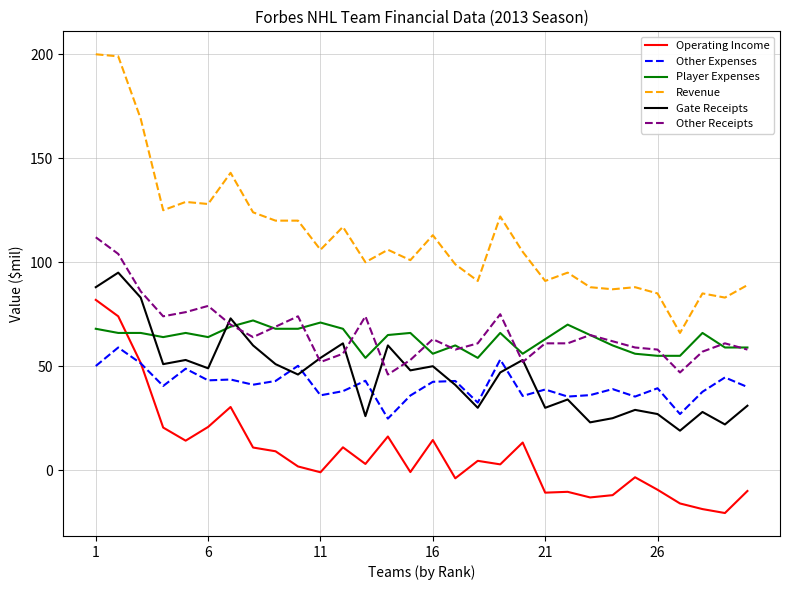

True or false: Player Expenses and Gate Receipts cross at least once.

True